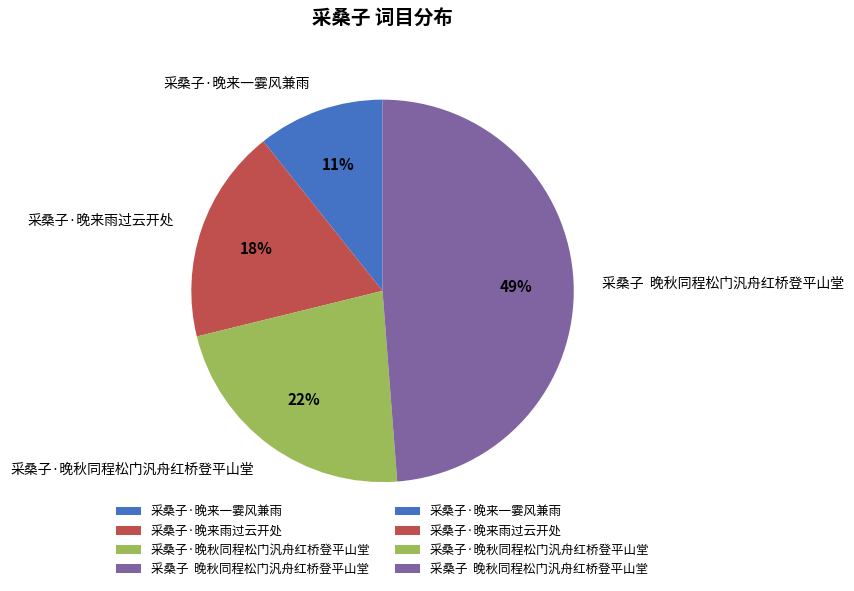

Between 采桑子 晚秋同程松门汎舟红桥登平山堂 and 采桑子·晚来雨过云开处, which is larger?

采桑子 晚秋同程松门汎舟红桥登平山堂